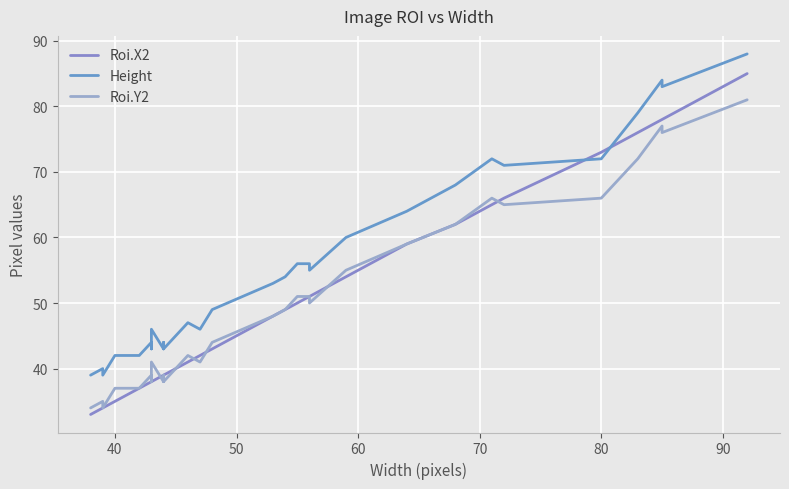

Is this an area chart (filled region under the line)?

No